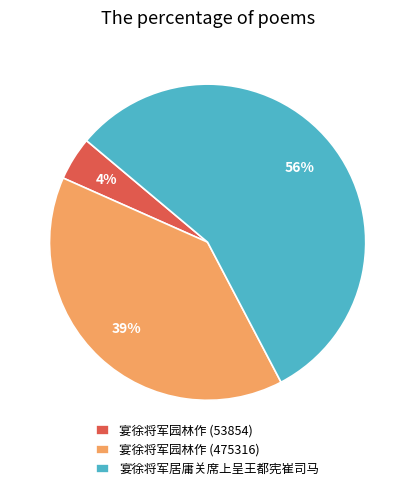

What is the smallest slice in the pie chart?

宴徐将军园林作 (53854)